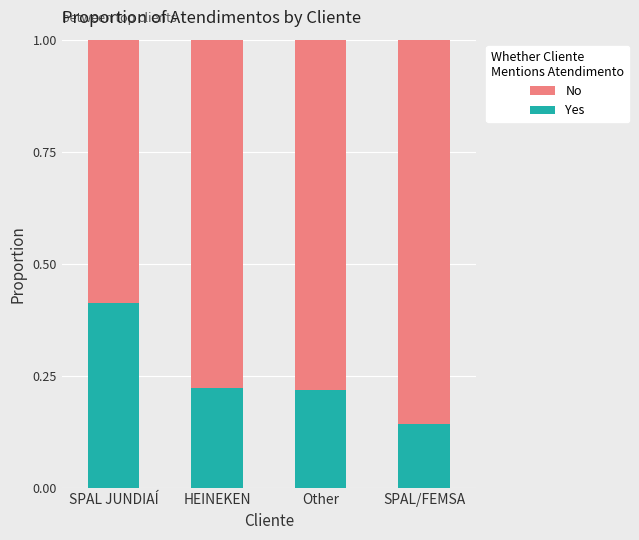

How many series are shown in this chart?

2